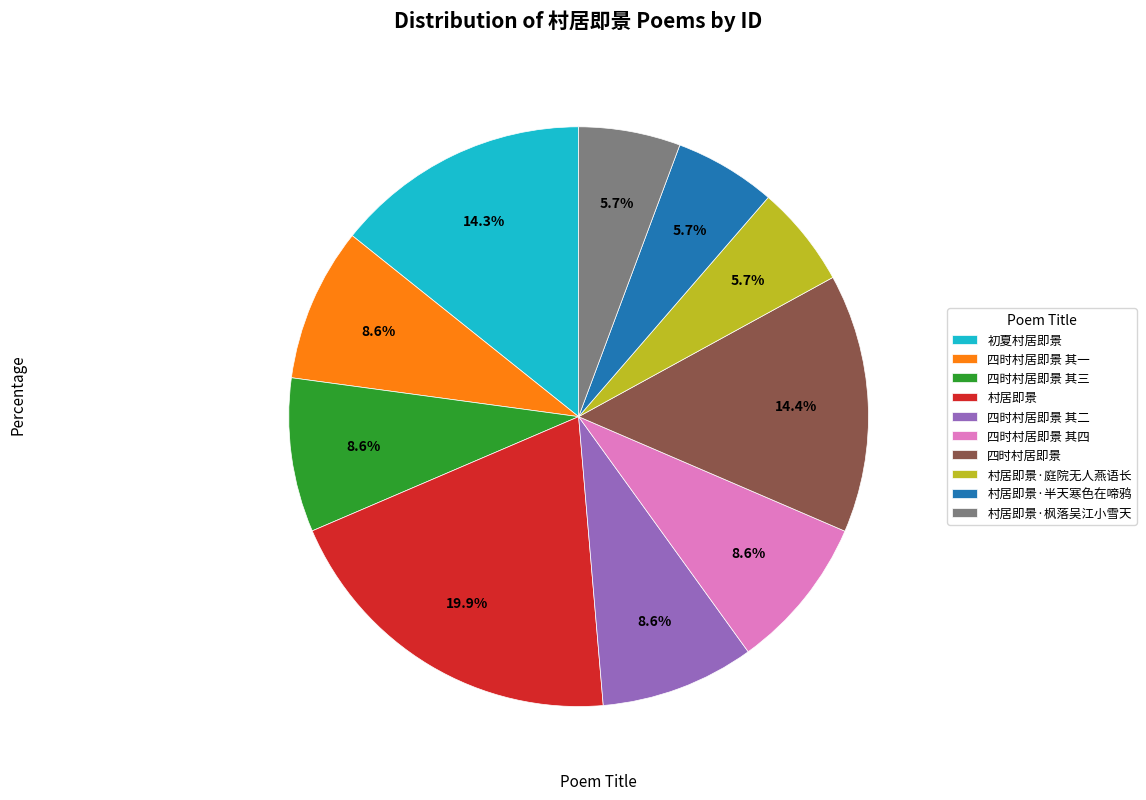

Approximately how many times larger is the value at 初夏村居即景 compared to 村居即景·枫落吴江小雪天?

2.5